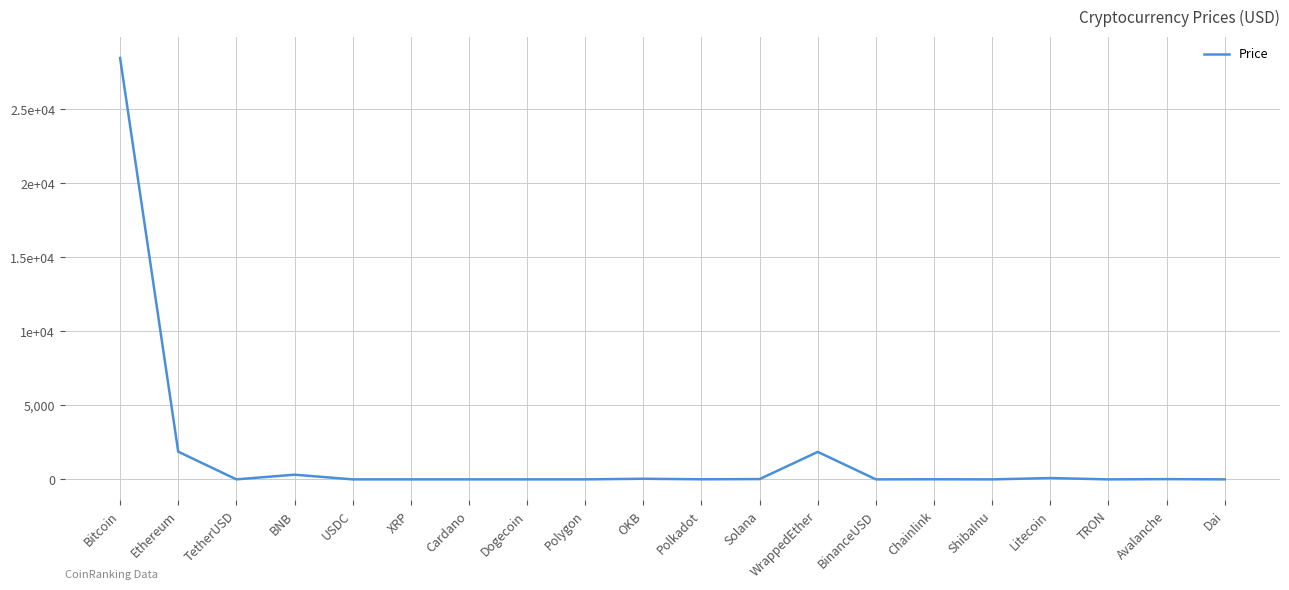

Reading right to left, what are all the values shown in this chart?

1.0	17.7	0.1	91.4	0.0	7.2	1.0	1858.3	20.5	6.2	42.0	1.1	0.1	0.4	0.5	1.0	317.4	1.0	1873.4	28477.9